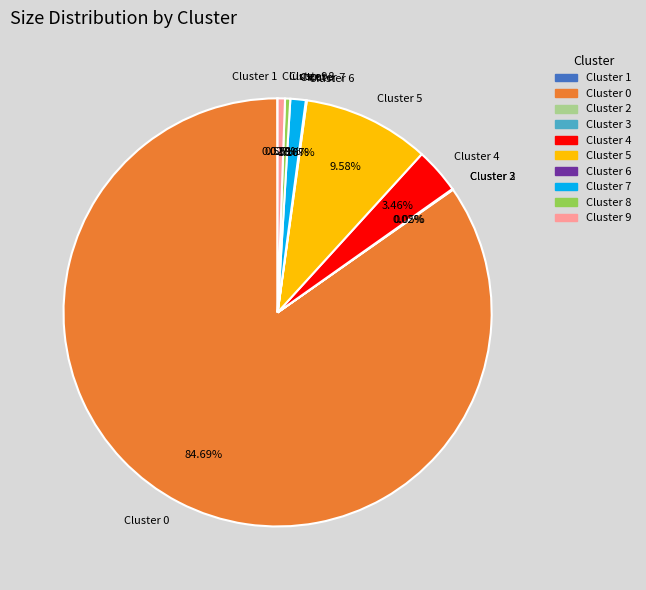

Is there a majority slice in this chart?

Yes